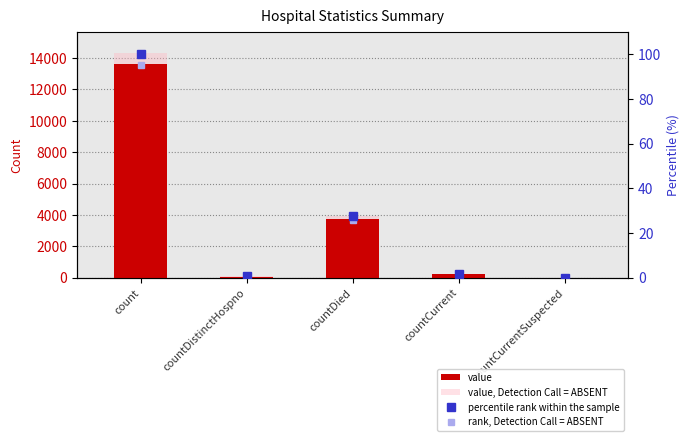

What position from the right is count?

5